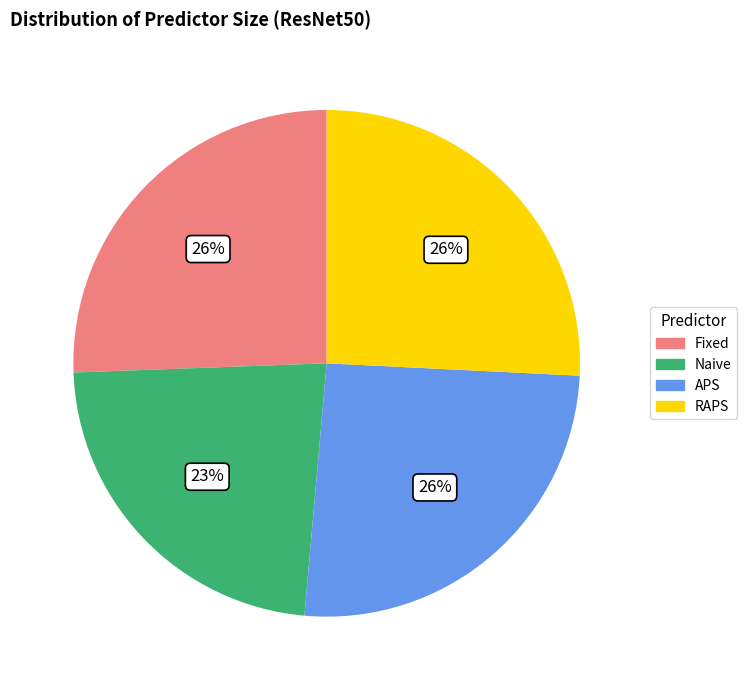

Between Naive and Fixed, which is larger?

Fixed